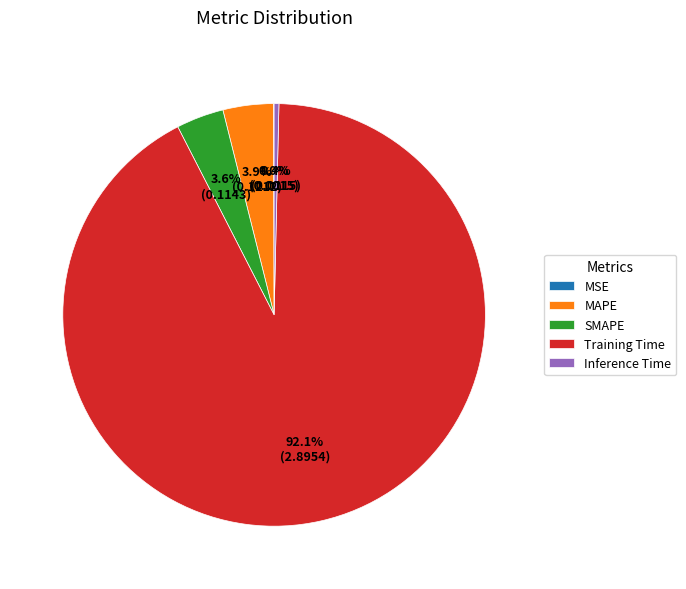

To the nearest percent, what percentage of the pie is MAPE?

4%